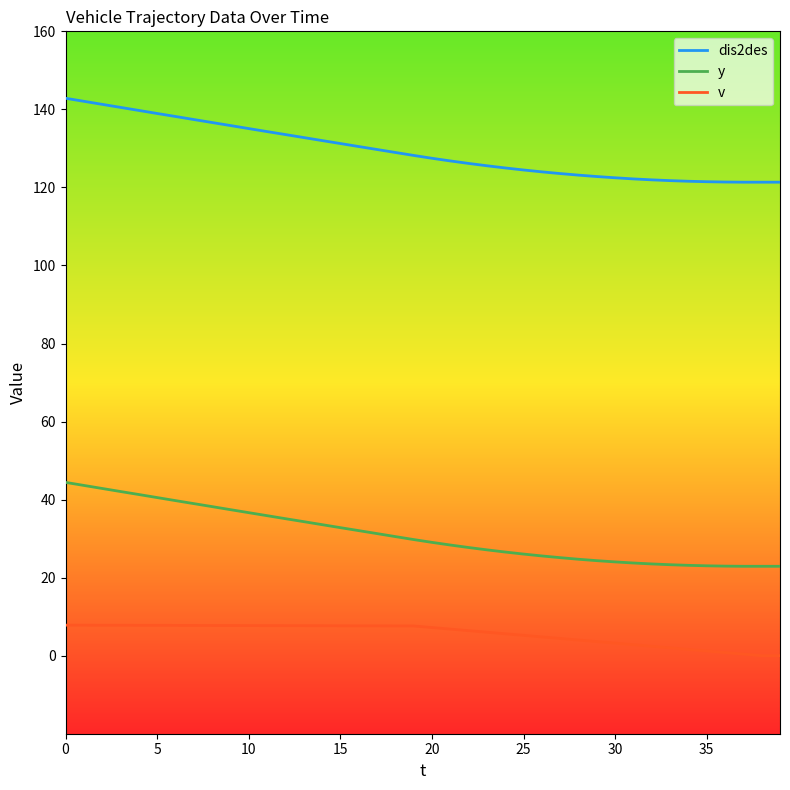

What is the lowest value of the y series?

22.9